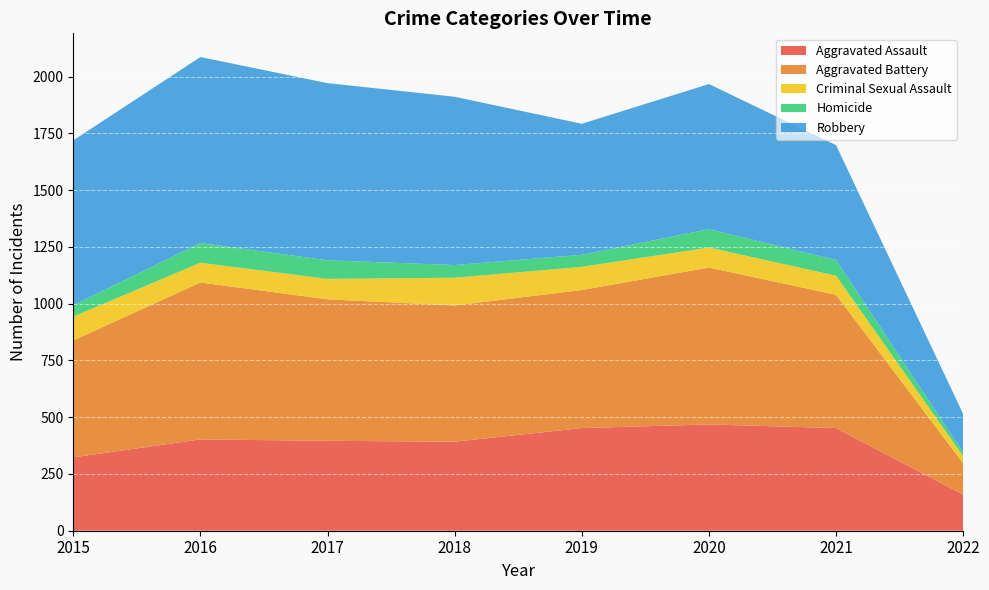

Reading left to right, list all the values displayed in this chart.

Aggravated Assault: 323	402	396	392	452	468	452	159
Aggravated Battery: 515	691	623	600	608	691	587	138
Criminal Sexual Assault: 105	87	90	122	102	88	84	31
Homicide: 50	87	82	56	53	81	69	16
Robbery: 726	819	780	741	577	639	506	170